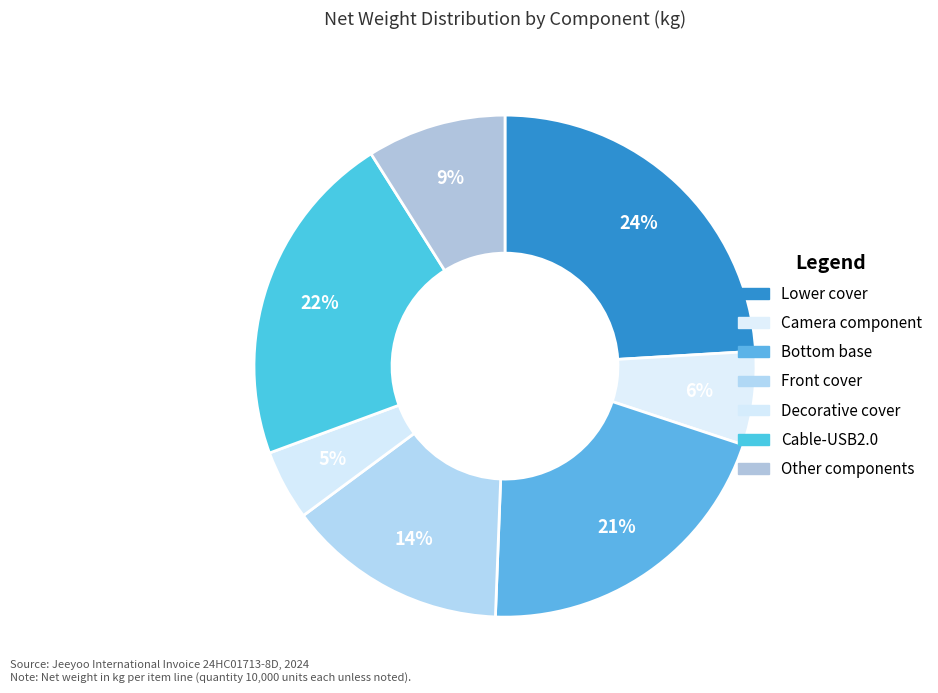

How many slices are in this pie chart?

7